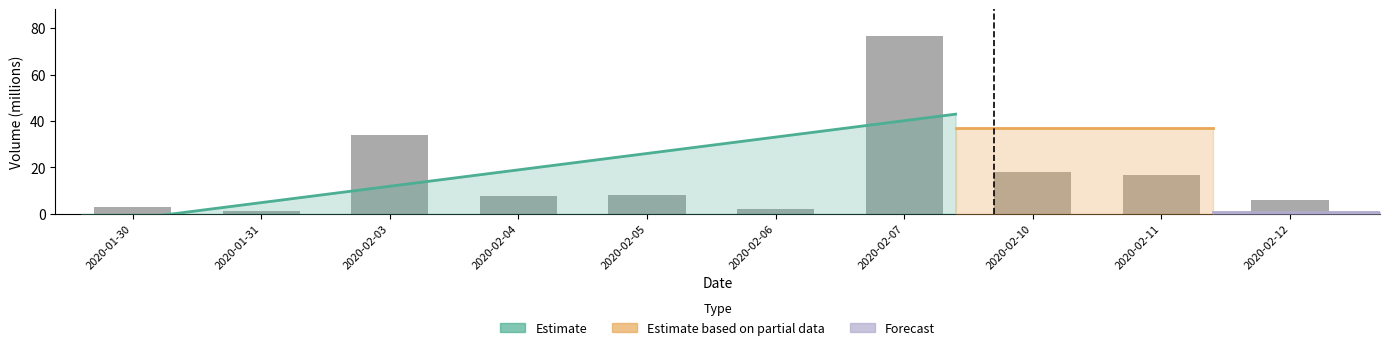

What is the difference between the maximum and second lowest values?

74.5